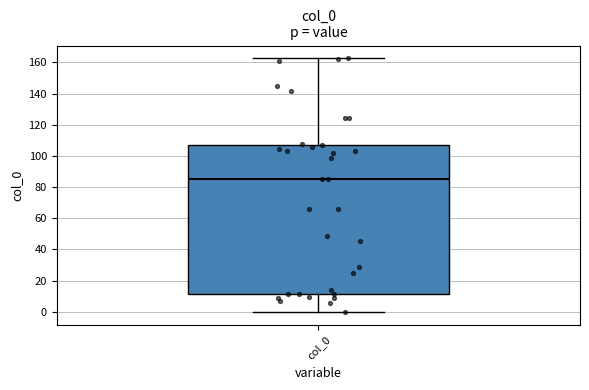

Where is the lower edge of the box for col_0 on the y-axis? The values are not printed on the chart, so give them approximately, as read against the axis.

12